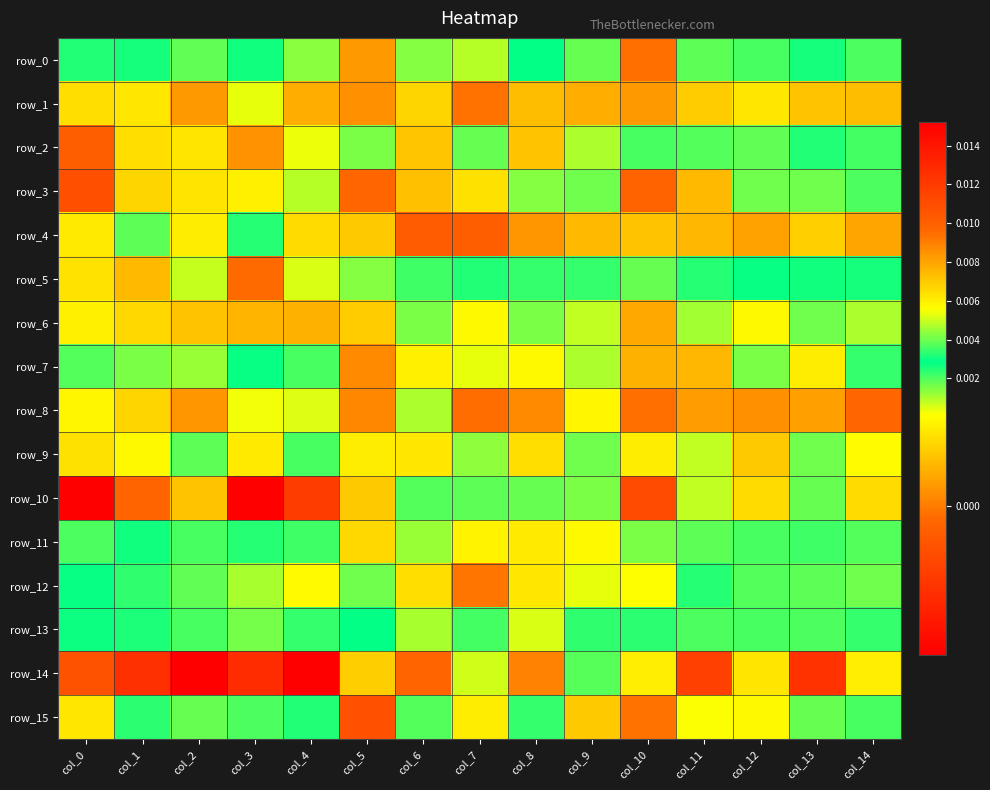

Between col_1 and col_14, which is larger?

col_14